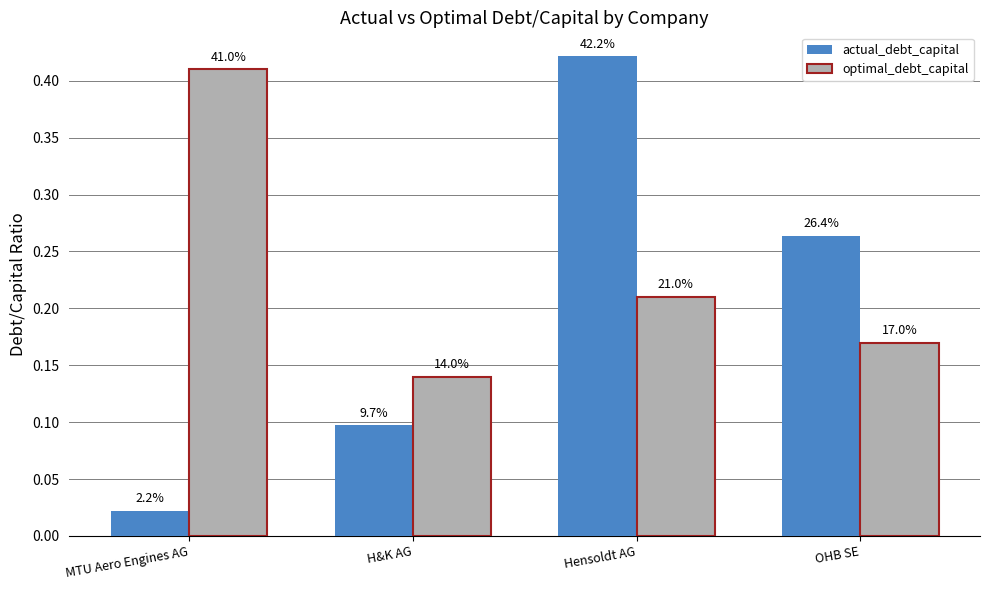

How many bars are there in each group?

2